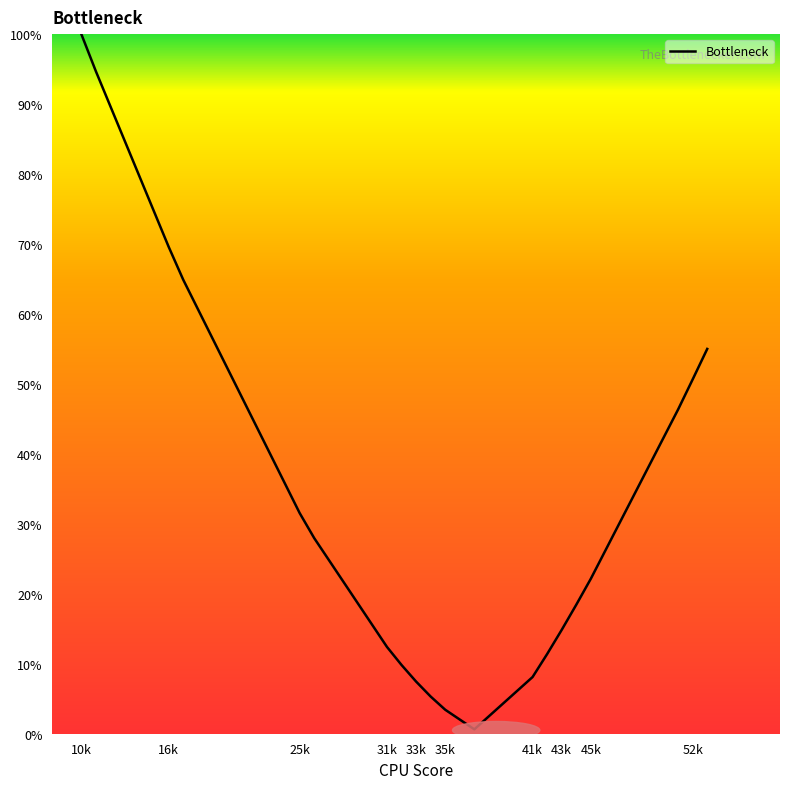

What is the difference between the maximum and minimum values?

99.4